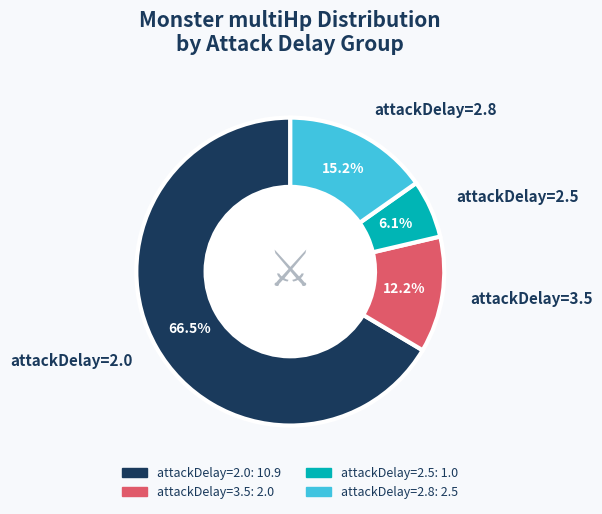

Is there any slice that represents more than half of the pie?

Yes